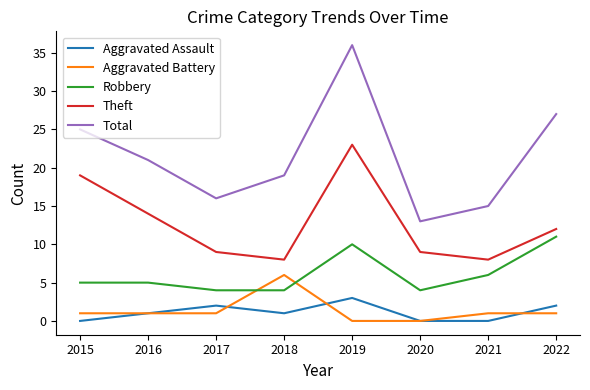

What is the maximum value shown in the chart?

36